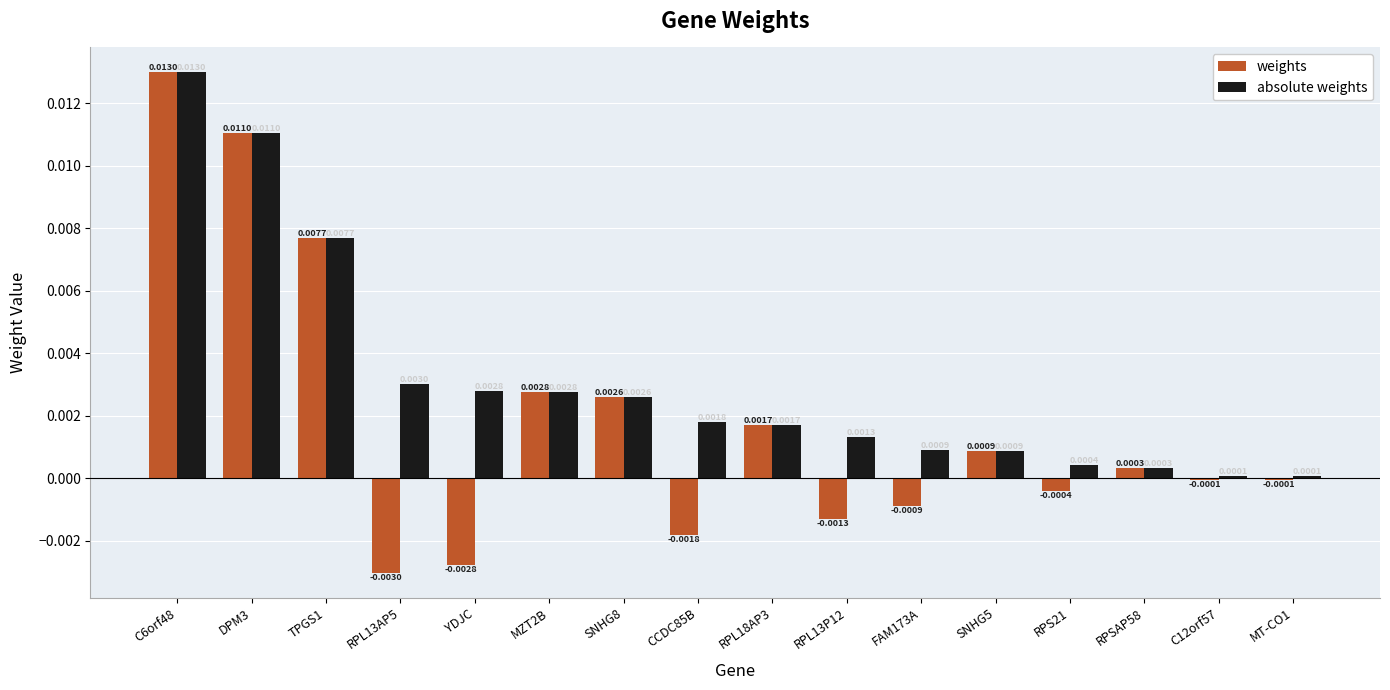

At which category is the sum across all series the highest?

C6orf48